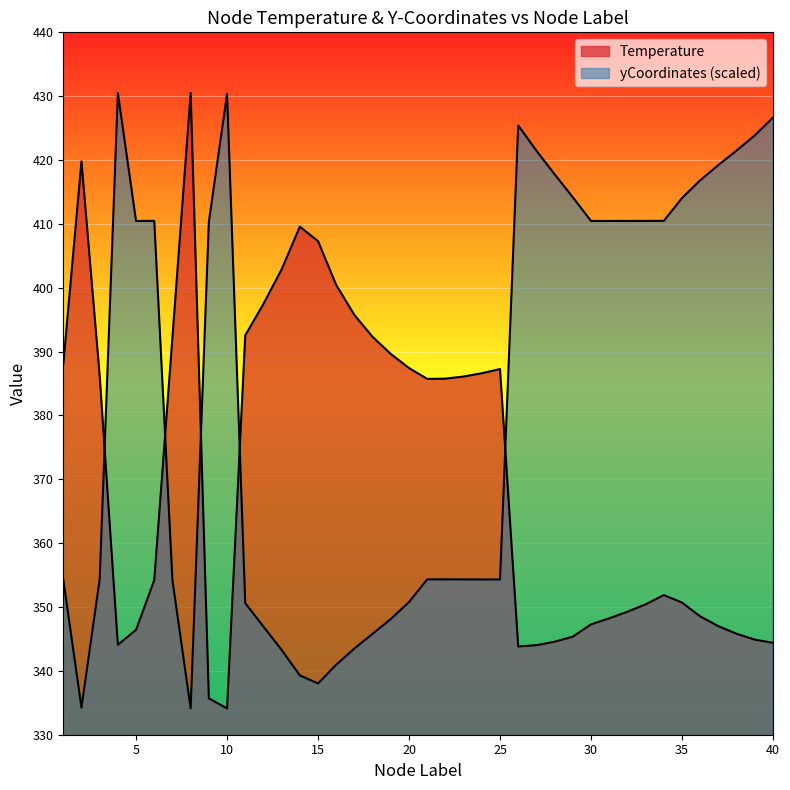

True or false: Temperature and yCoordinates_scaled cross at least once.

True